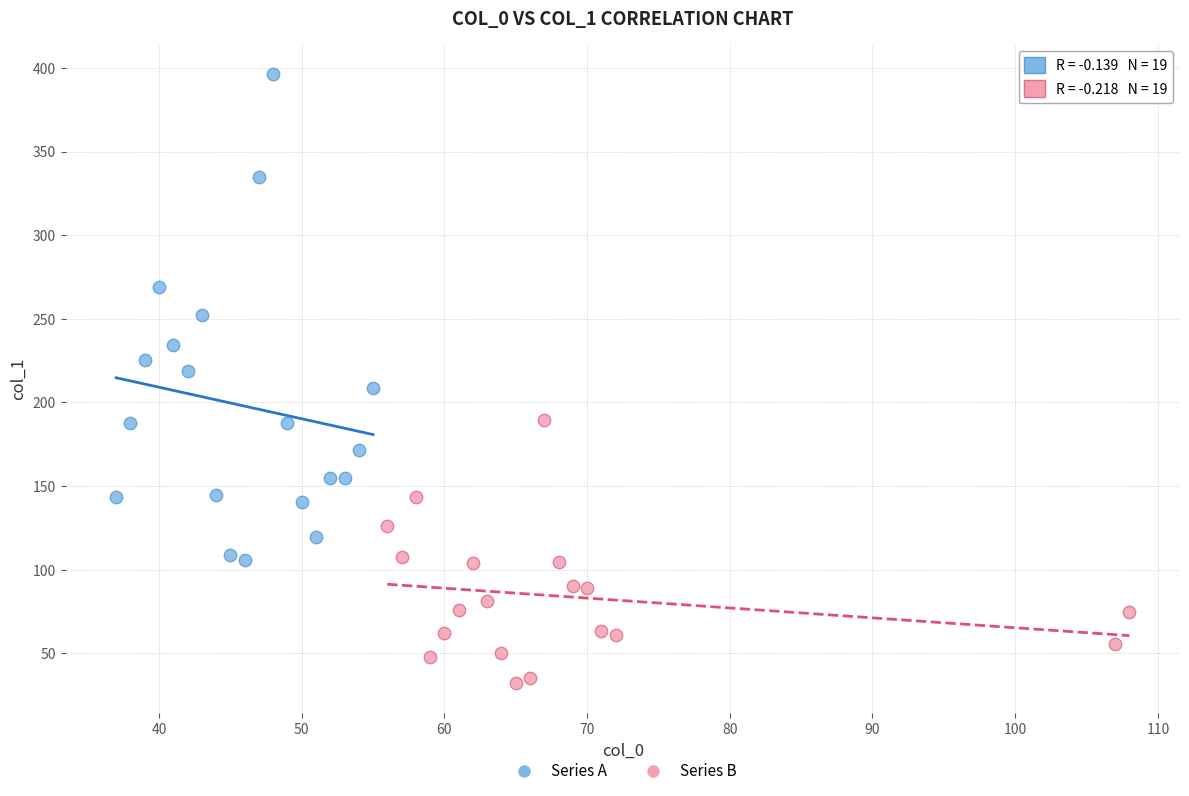

Which series has the widest spread of Y values?

Series A